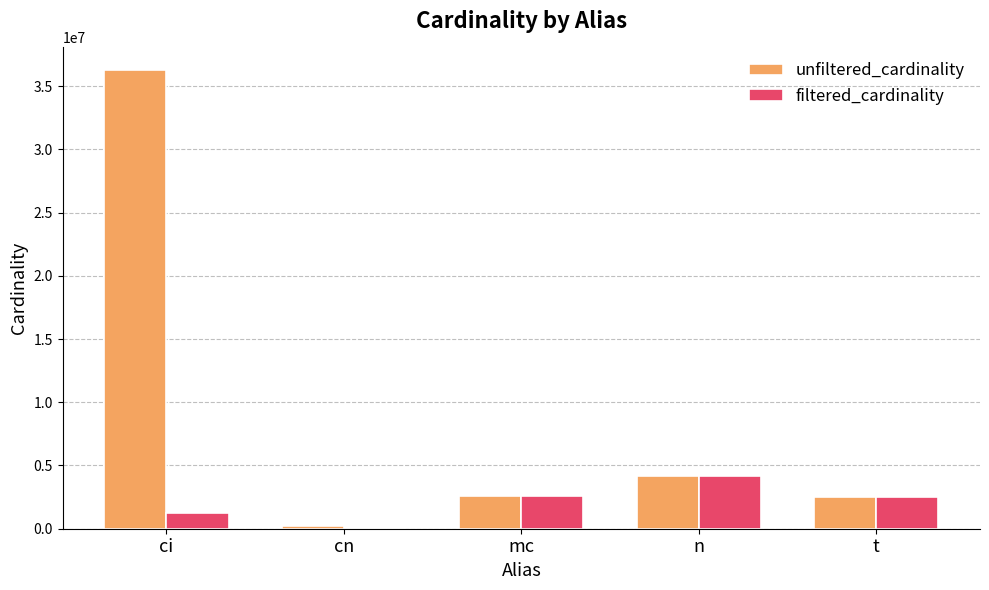

How many groups of bars are there?

5